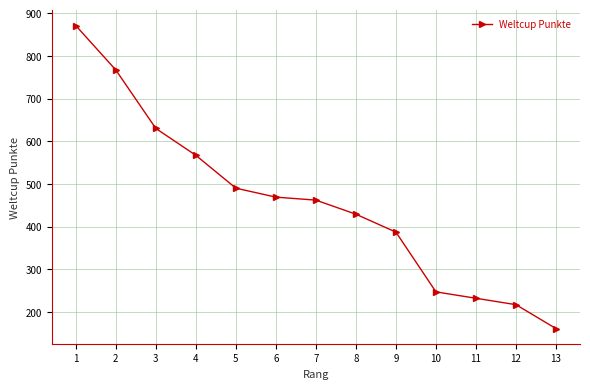

What is the maximum value shown in the chart?

871